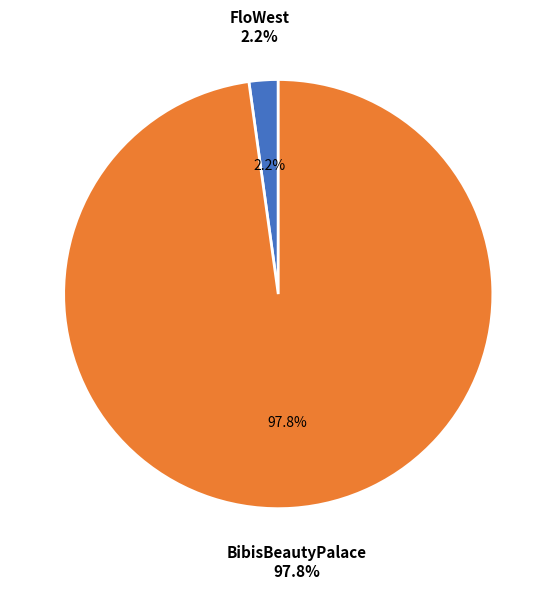

Rank the categories by value from lowest to highest.

FloWest, BibisBeautyPalace